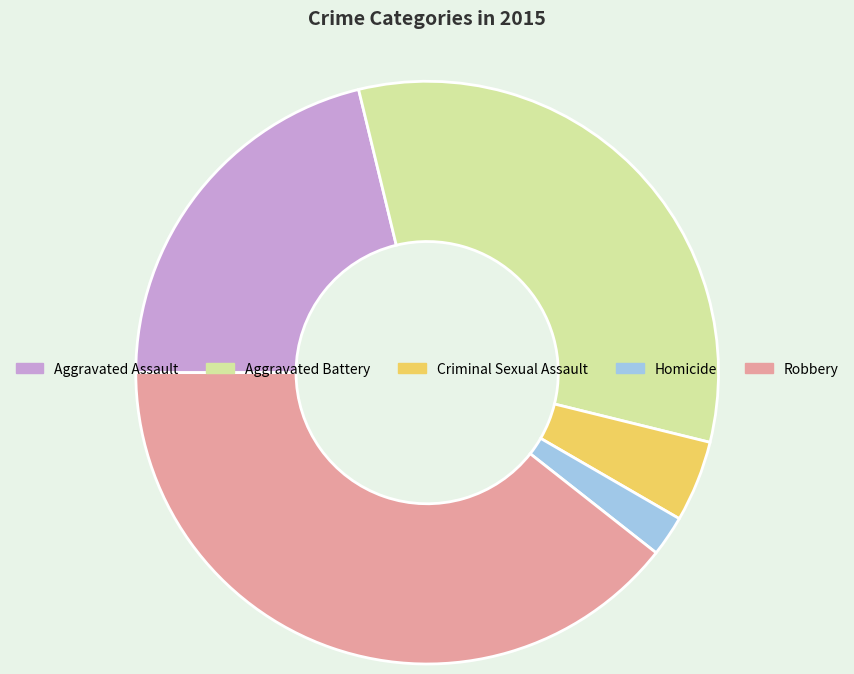

Rank the categories by value from lowest to highest.

Homicide, Criminal Sexual Assault, Aggravated Assault, Aggravated Battery, Robbery